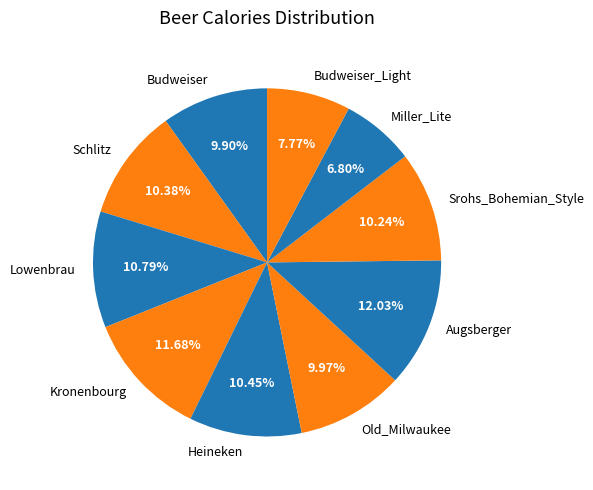

To the nearest percent, what is the combined percentage of Budweiser and Heineken?

20%